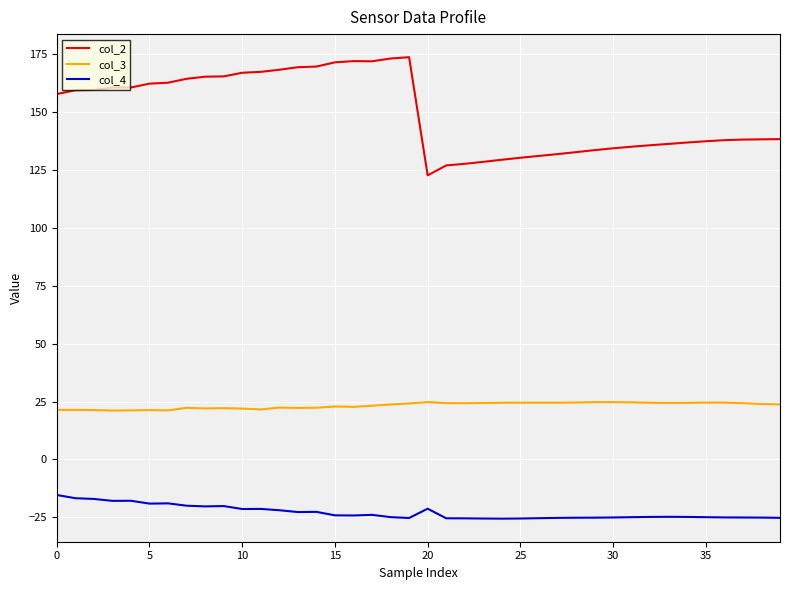

Which series has the largest total across all categories?

col_2